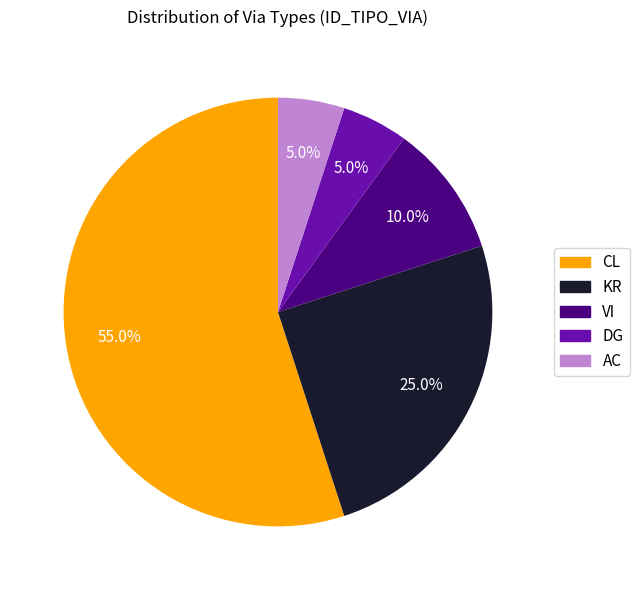

Does any single category account for the majority?

Yes